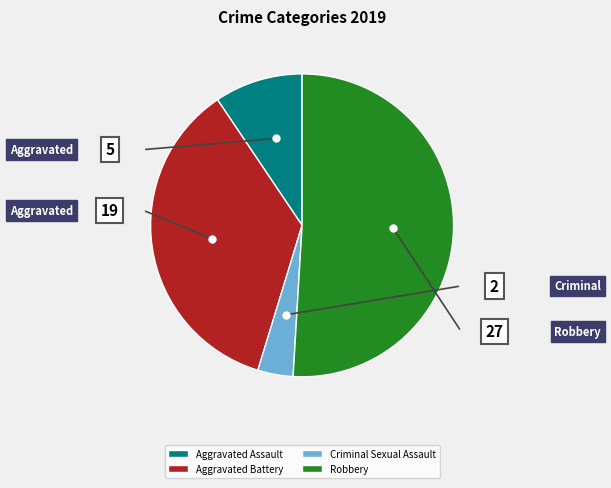

Which category has the biggest portion of the pie?

Robbery